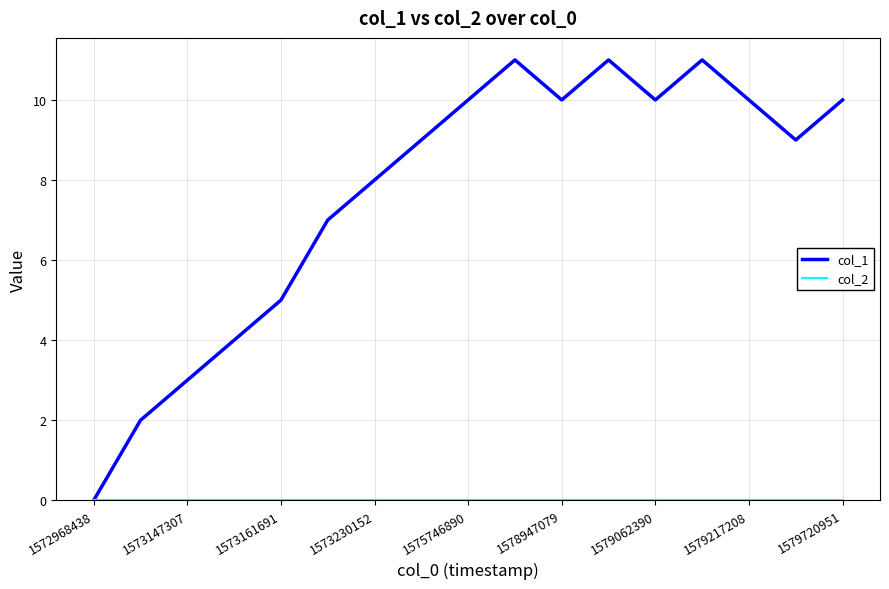

Which series has the largest total across all categories?

col_1